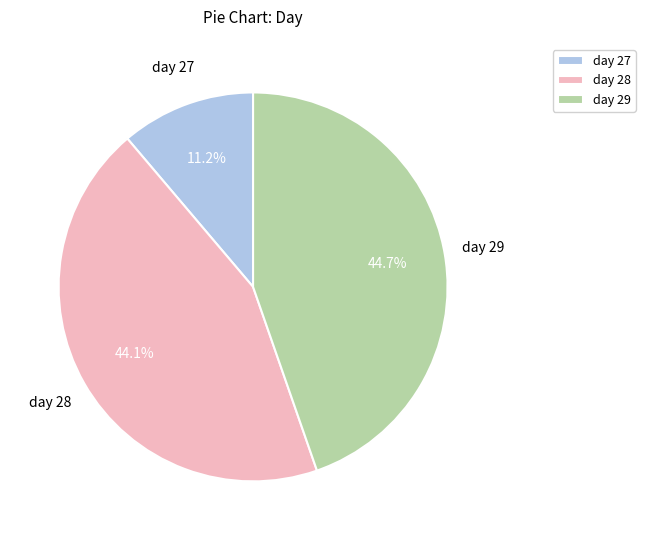

Is there any slice that represents more than half of the pie?

No